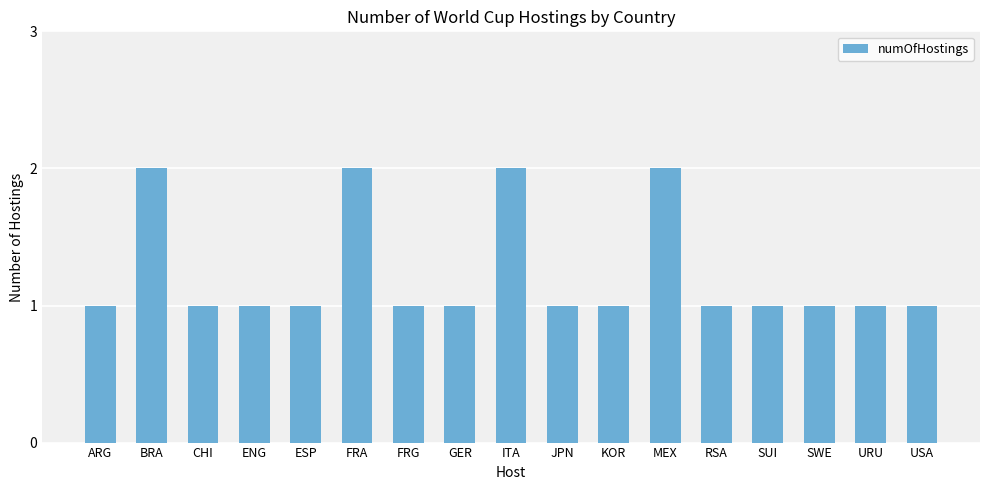

Which has a higher value, MEX or USA?

MEX